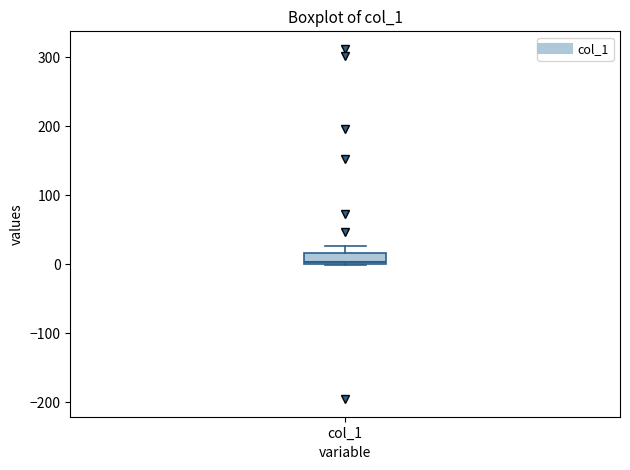

Where is the upper edge of the box for col_1 on the y-axis? The values are not printed on the chart, so give them approximately, as read against the axis.

20